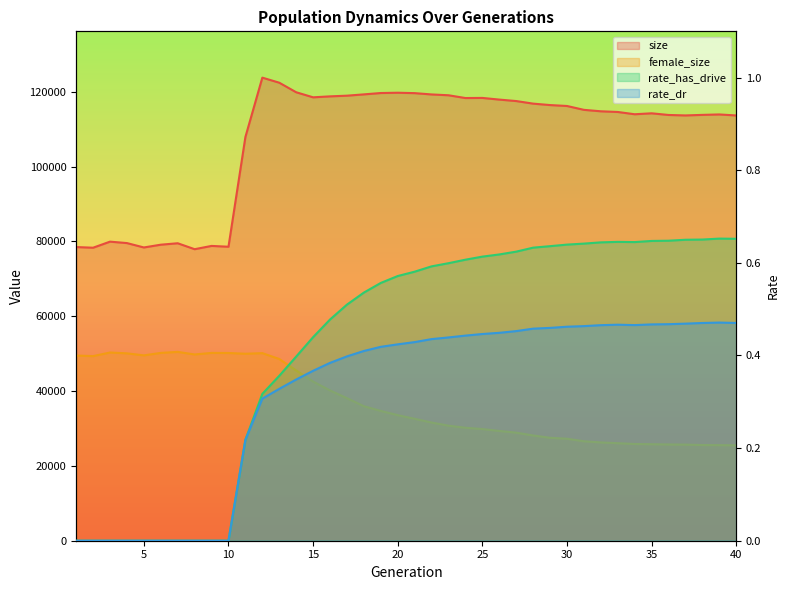

Which category has the highest value in the female_size series?

7